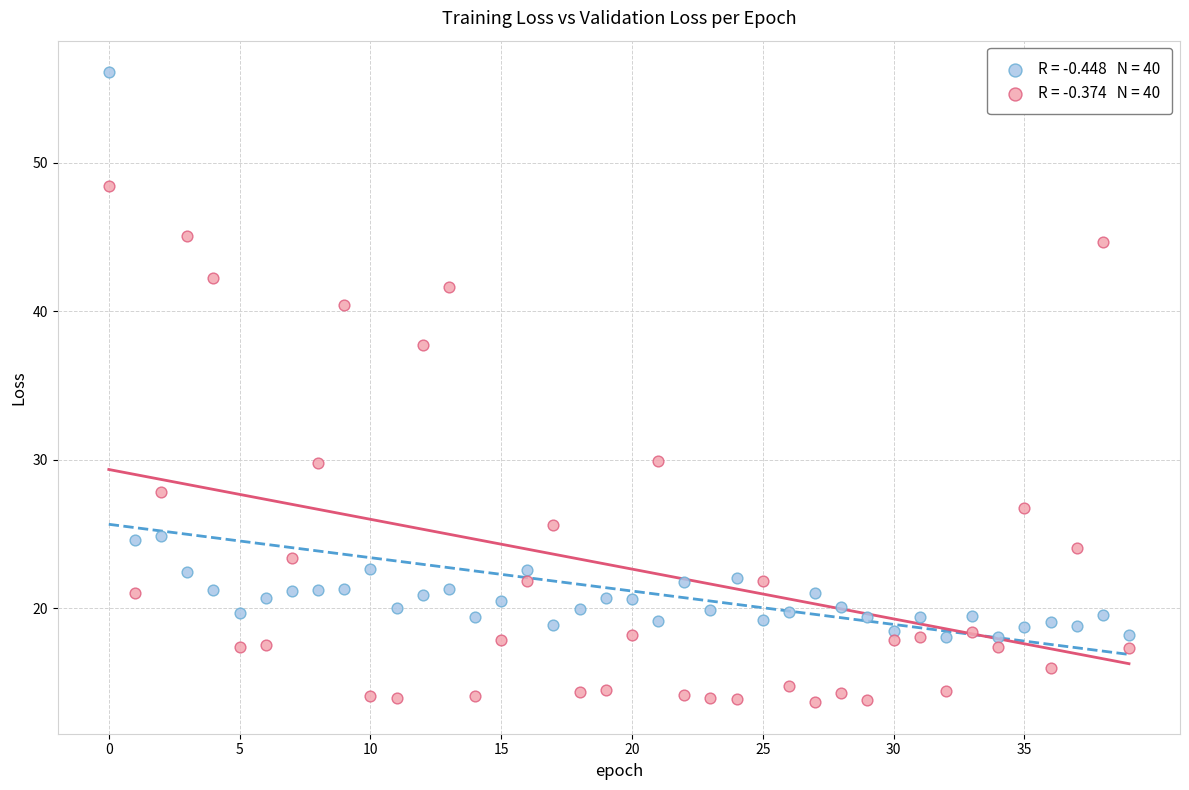

Across all data points, what is the range of Y values (max minus min)?

42.4